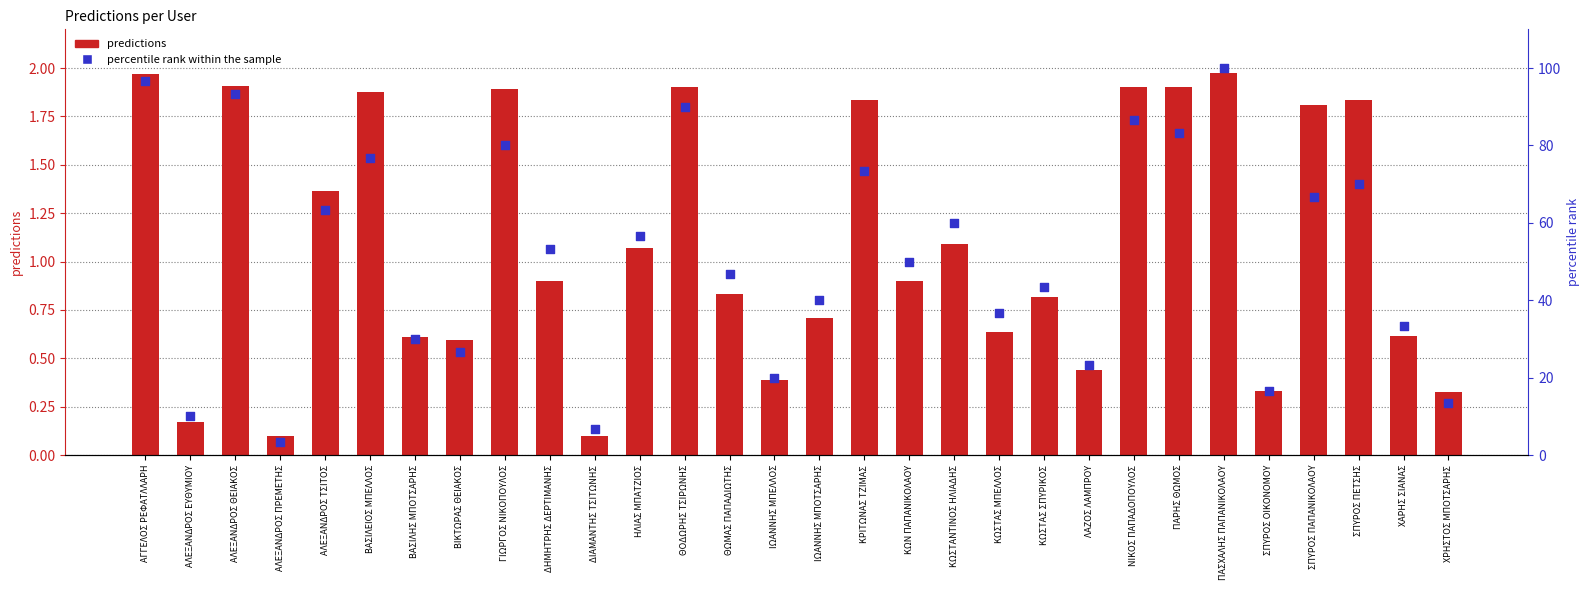

What is the total value across all series at ΚΩΣΤΑΝΤΙΝΟΣ ΗΛΙΑΔΗΣ?

61.1